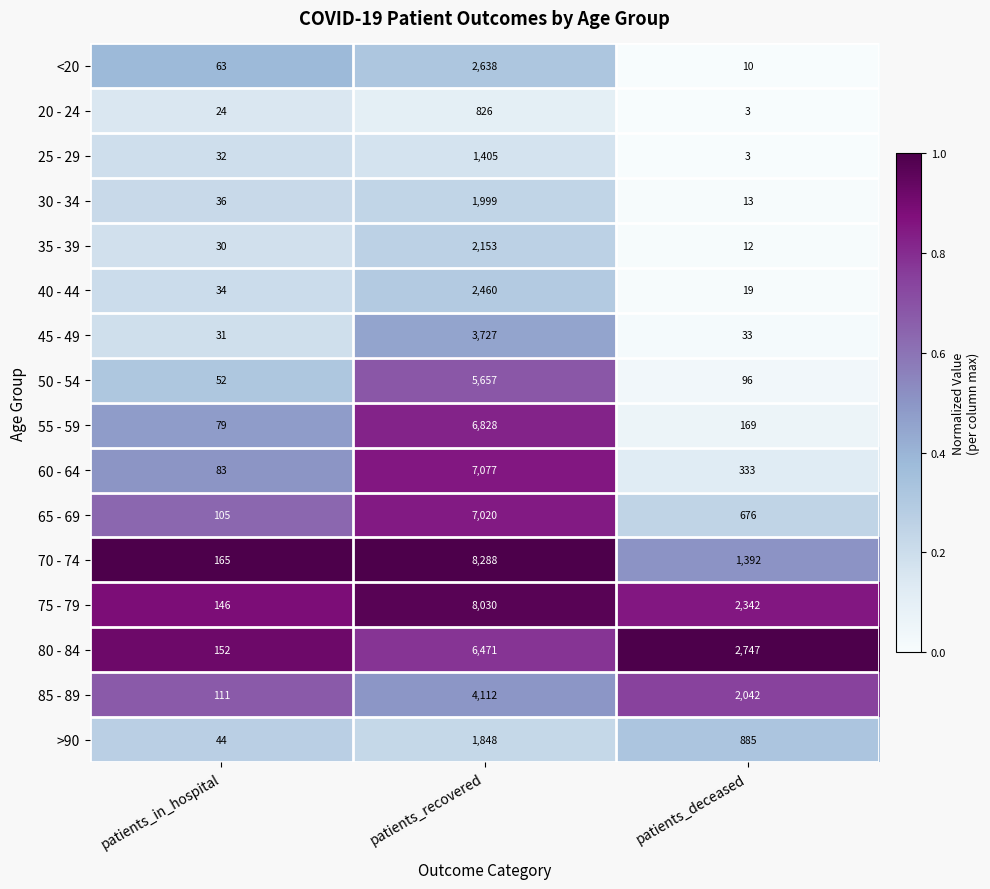

What is the difference between the 25 - 29 values at patients_recovered and patients_deceased?

1402